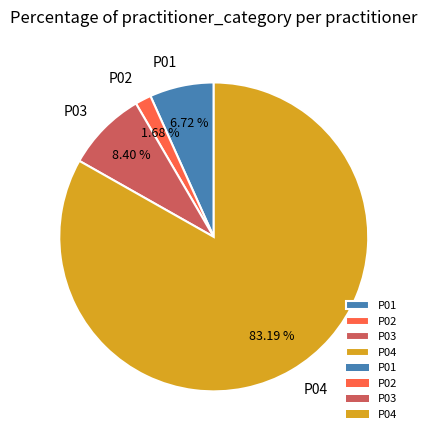

What percentage is the P04 slice, to the nearest percent?

83%